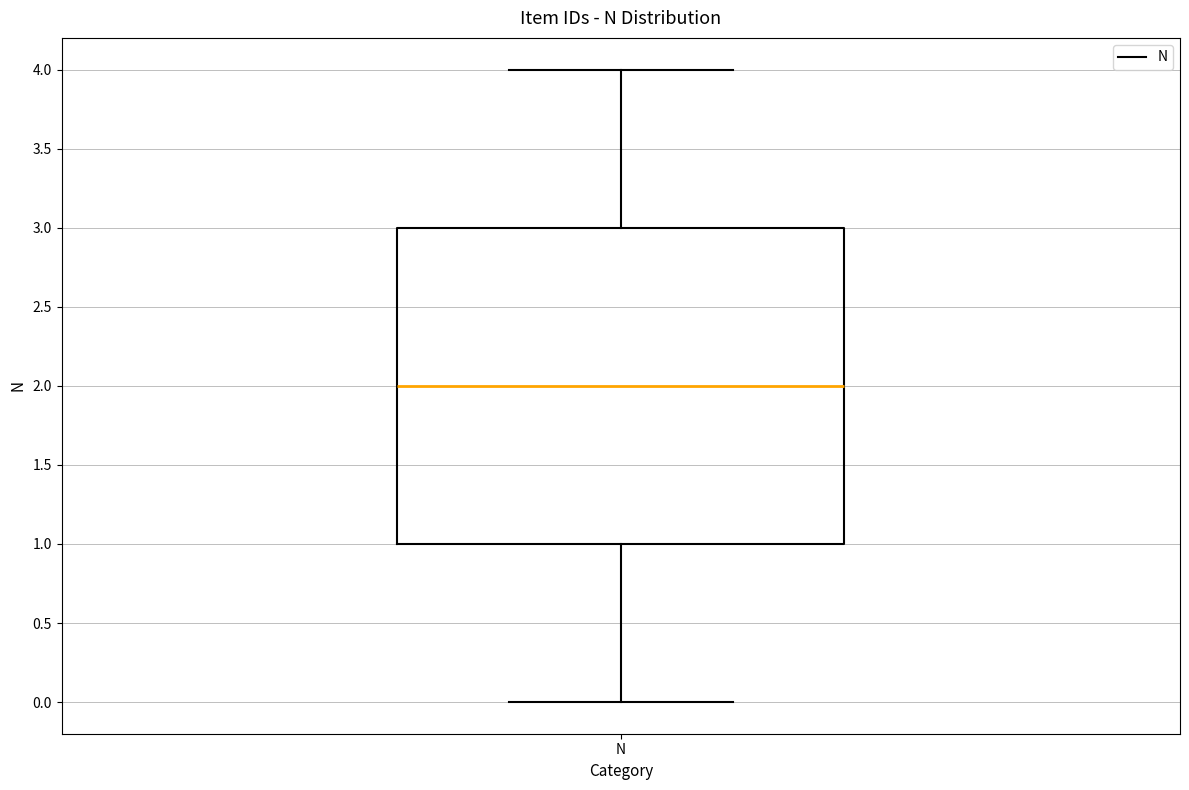

Read this box plot against the y-axis: the position of the median line, the range covered by the box, and the ends of both whiskers. The values are not printed on the chart, so give them approximately, as read against the axis.

median 2, box 1 to 3, whiskers 0 to 4